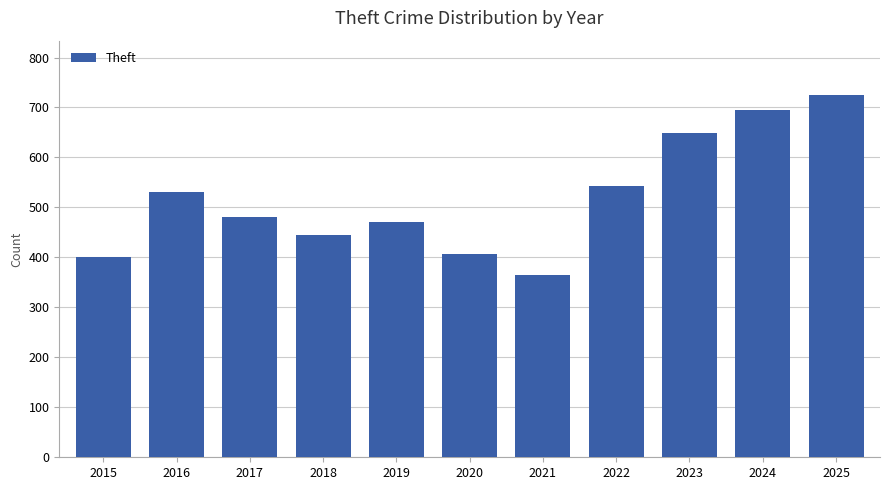

How many bars are there in total?

11